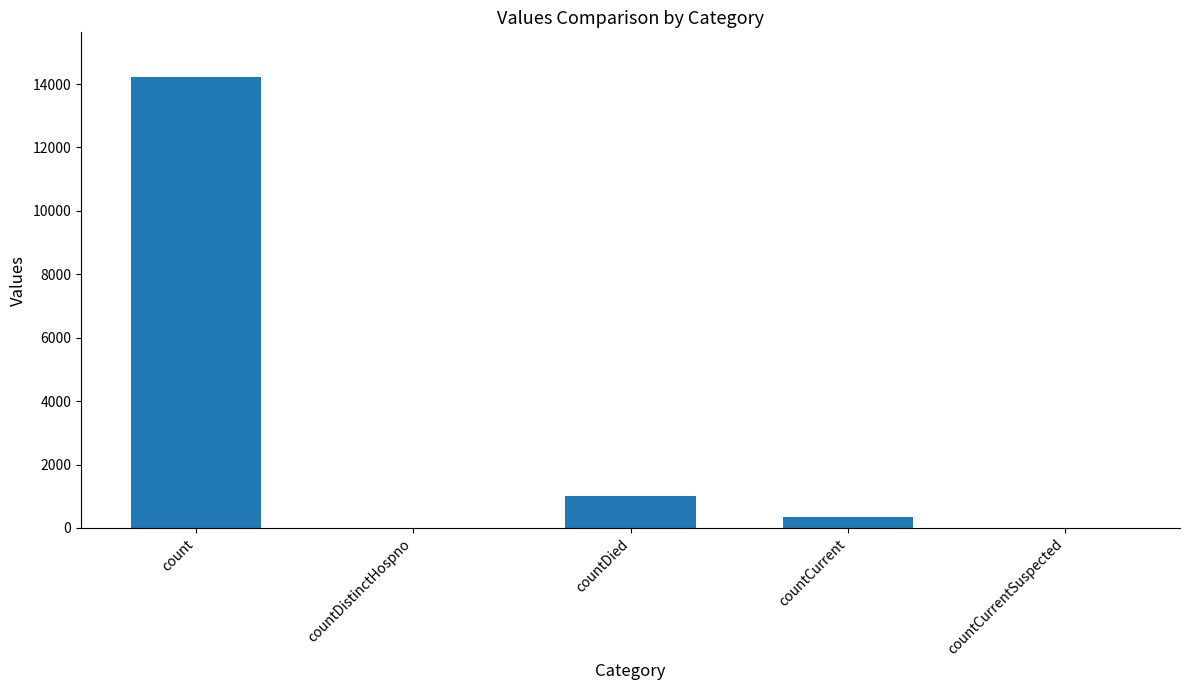

Where is the data nearest to the value 7104?

countDied